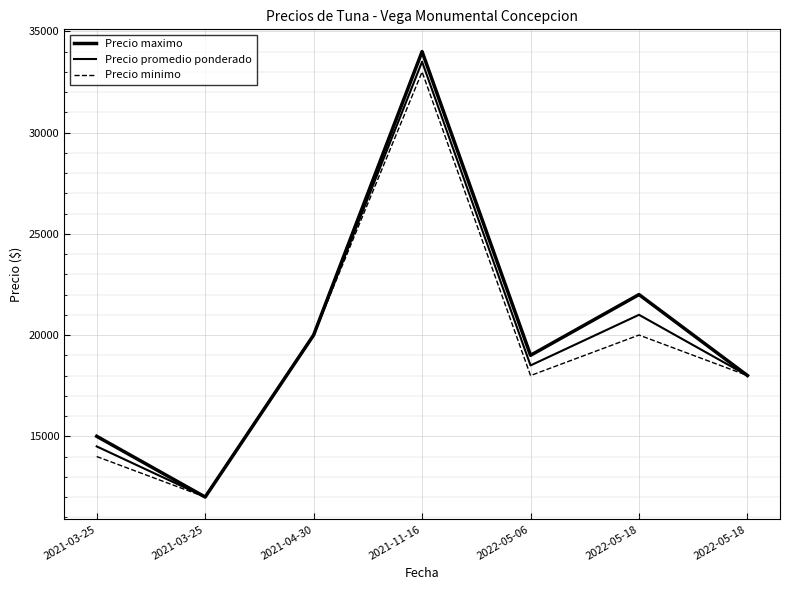

At 2022-05-18, list the series in order from largest to smallest.

Precio maximo, Precio promedio ponderado, Precio minimo